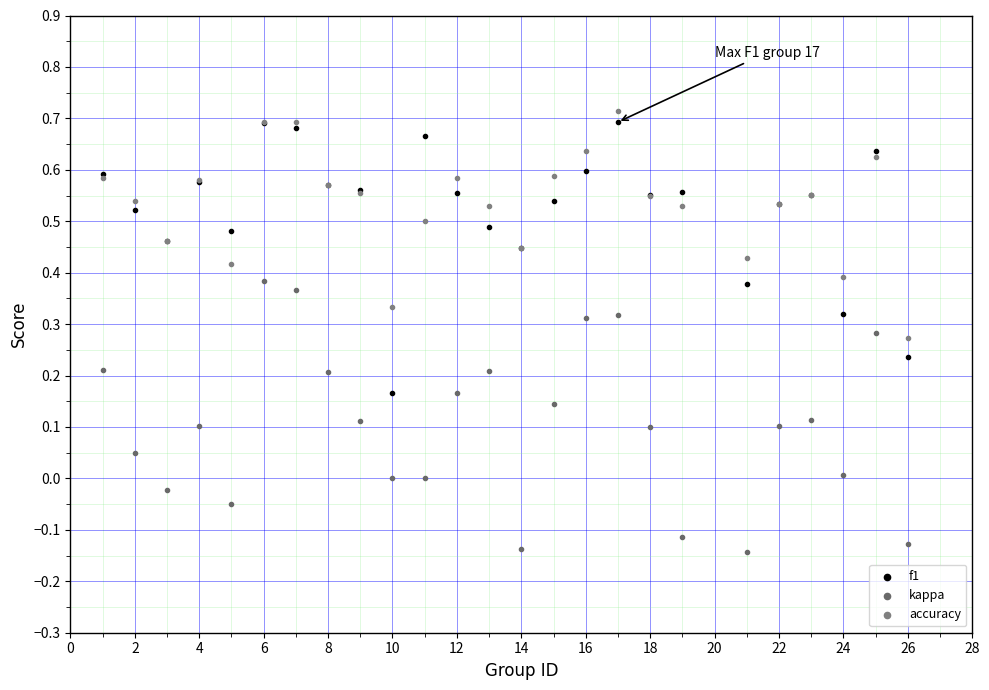

Which series contains the highest Y value?

accuracy